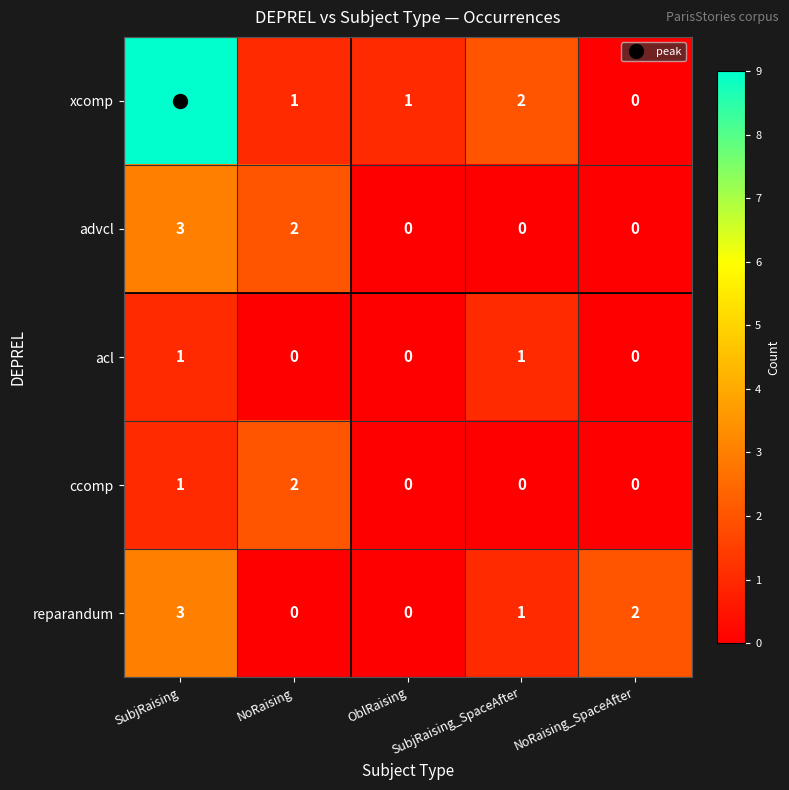

At which label does reparandum first exceed 1?

SubjRaising